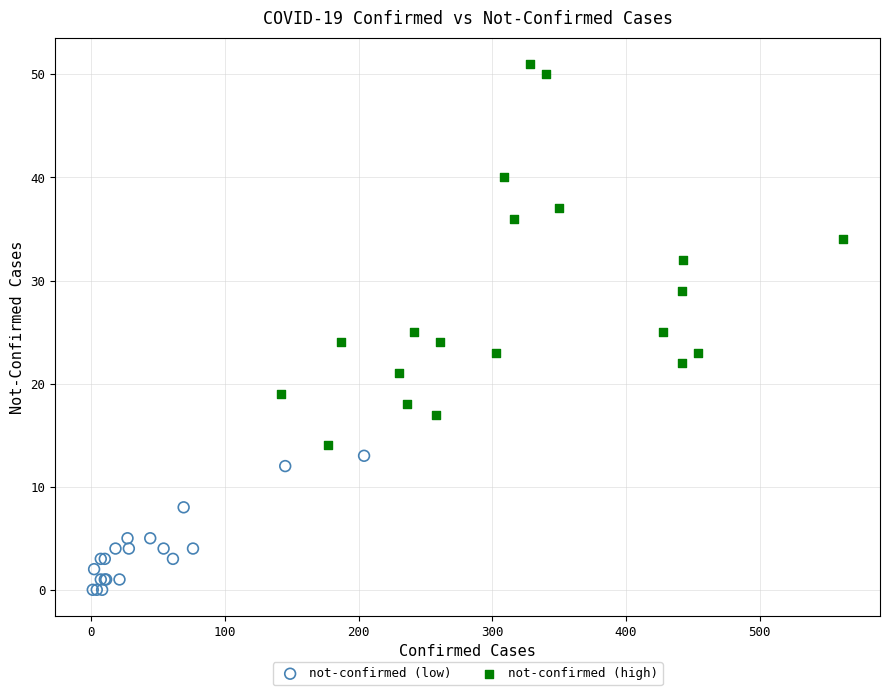

Which series has the widest spread of Y values?

not-confirmed (high)